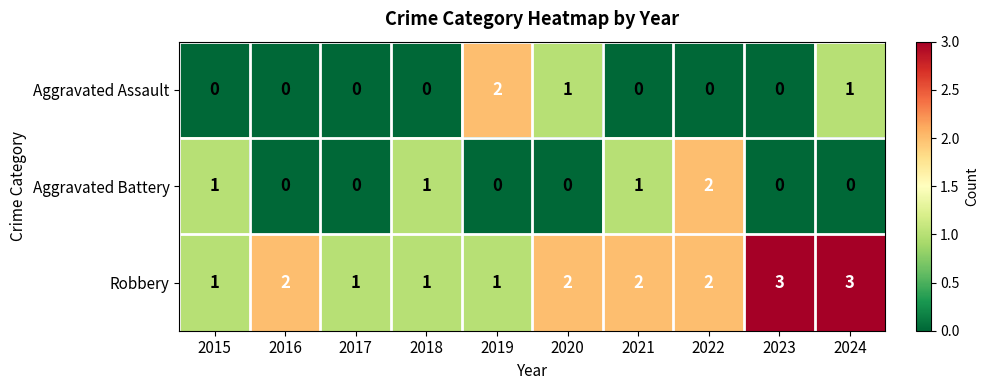

Which category has the highest value in the Aggravated Battery series?

2022